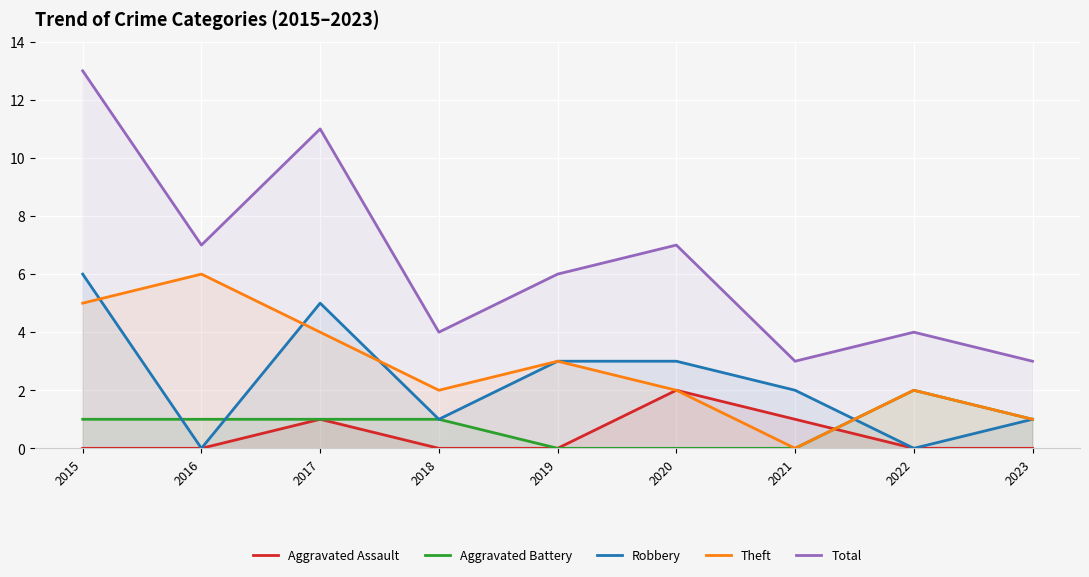

Which series ends up on top after the final intersection of Theft and Aggravated Assault?

Theft